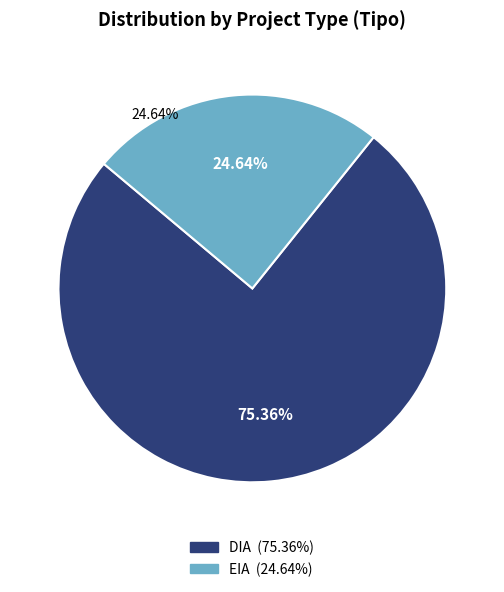

True or false: DIA accounts for 75% of the total.

True